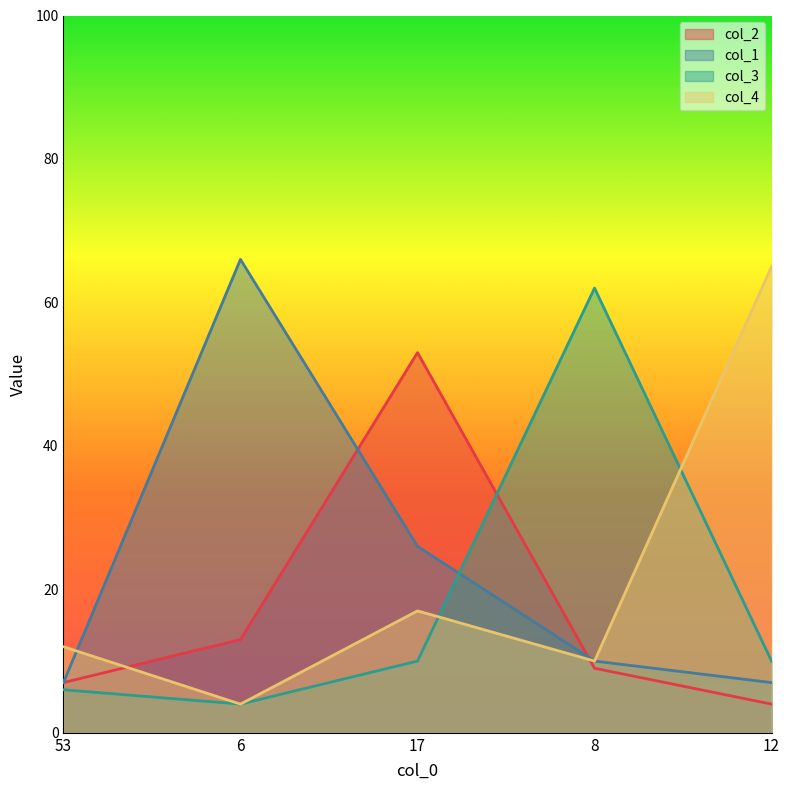

Which series ends up on top after the final intersection of col_4 and col_1?

col_1